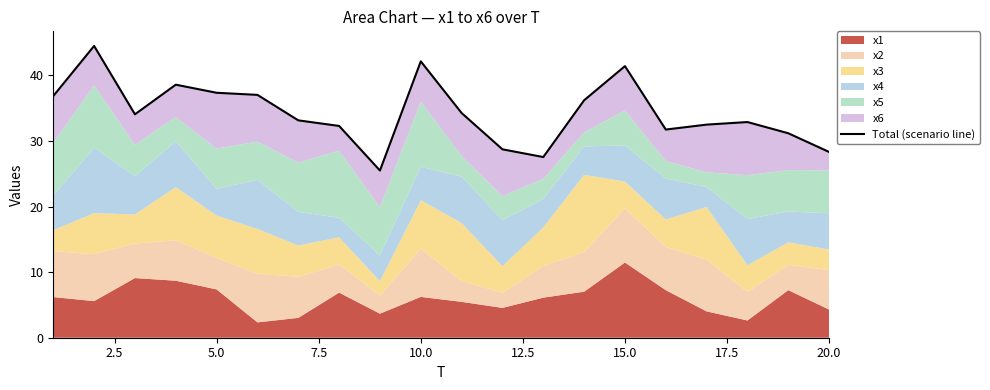

What is the maximum value shown in the chart?

44.5